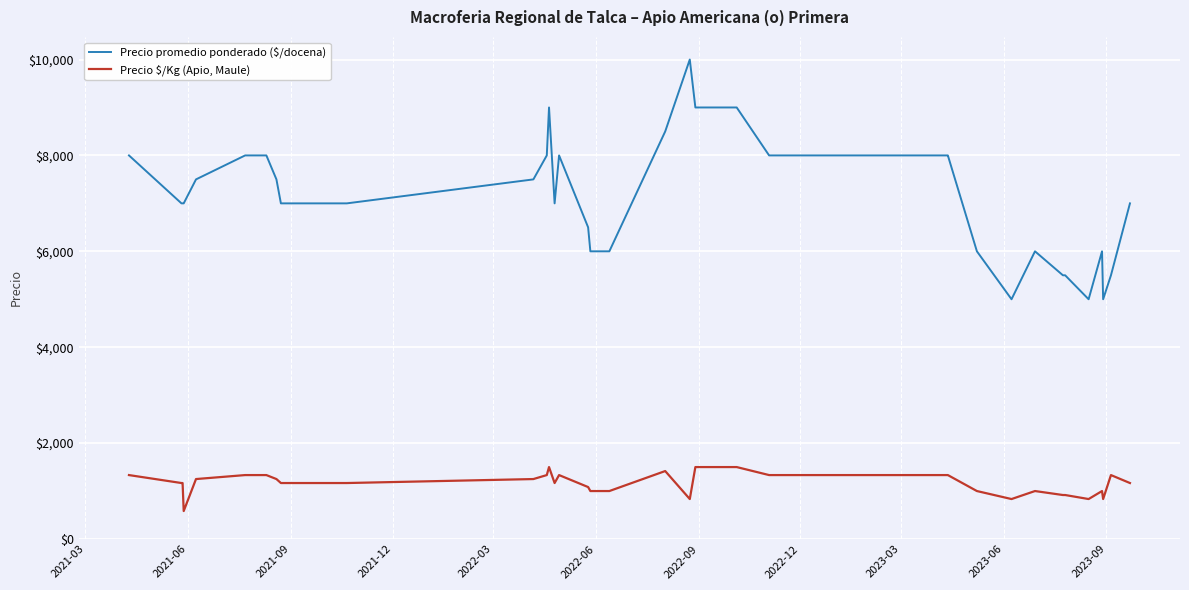

True or false: Precio $/Kg (Apio, Maule) and Precio promedio ponderado ($/docena) intersect in this chart.

False